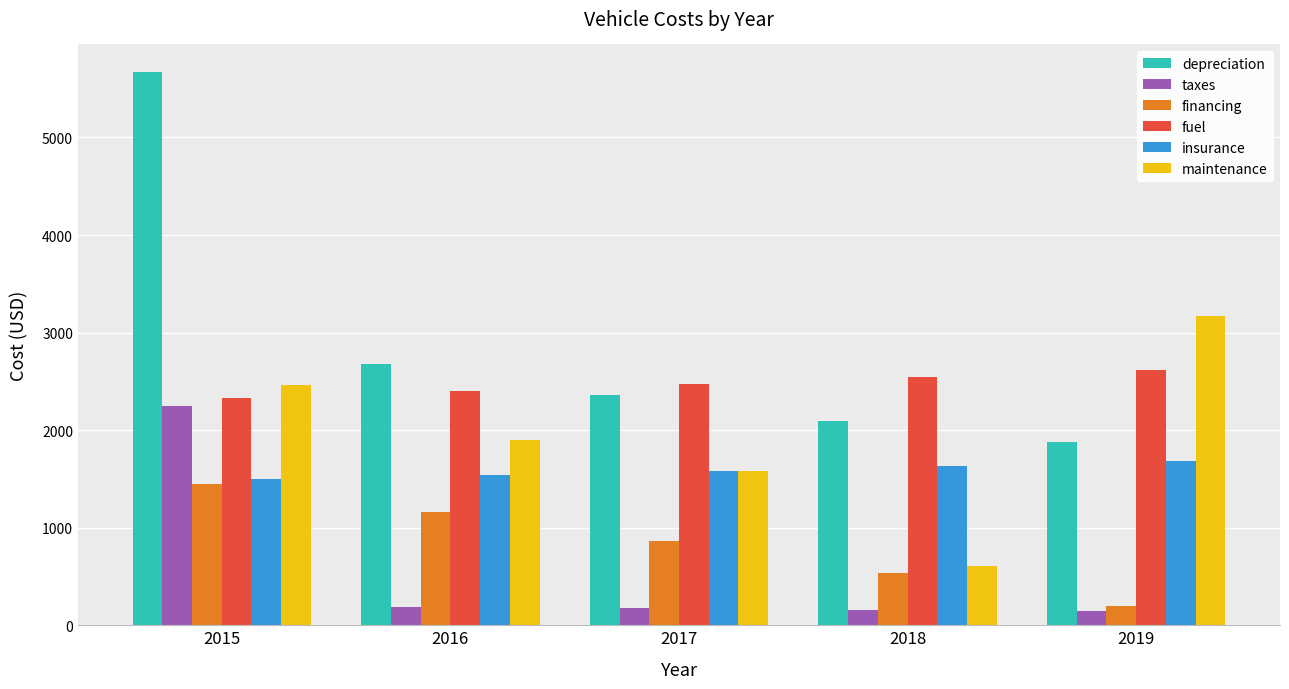

What is the spread (max minus min) of values at 2017?

2295